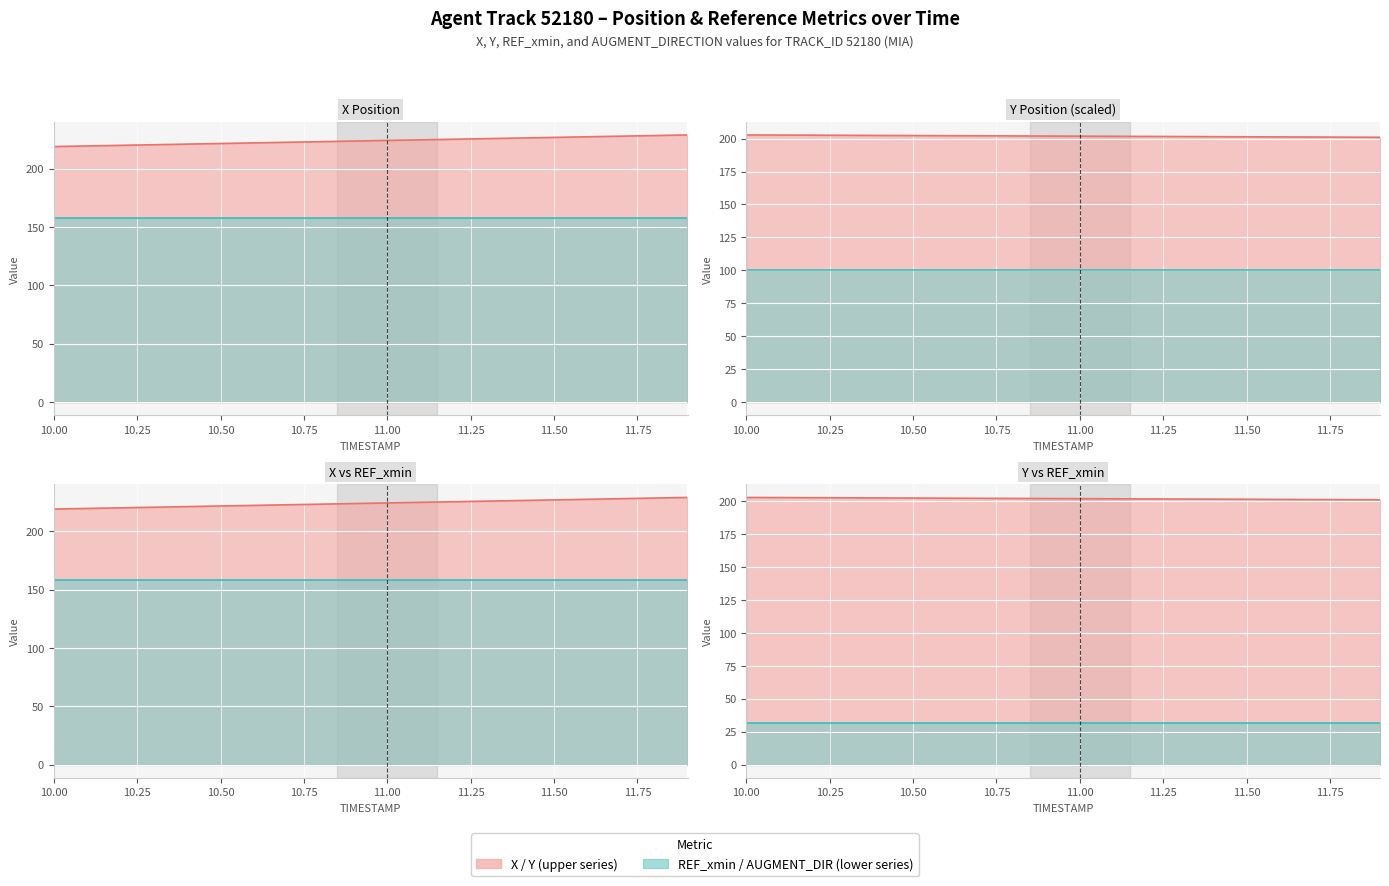

List the series in order of their peak value, lowest first.

REF_xmin (÷5) line, AUGMENT_DIRECTION×100 line, REF_xmin line, Y (÷5) line, X line